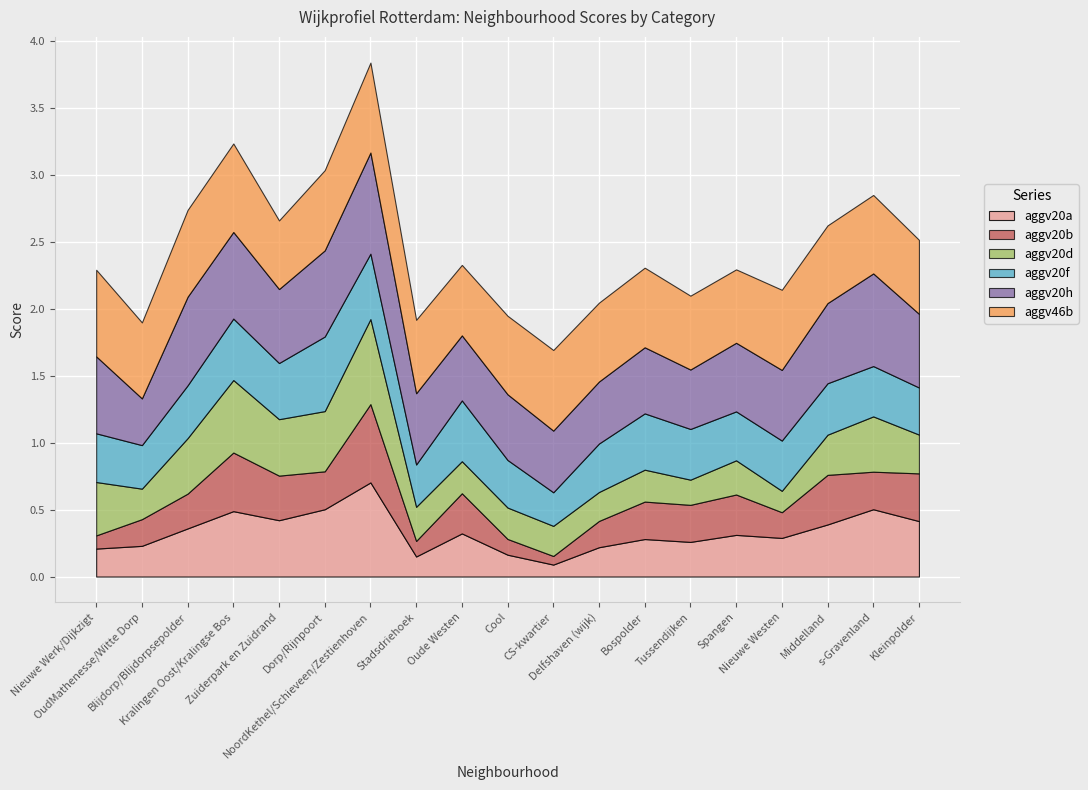

What are all the series names shown in the legend?

aggv20a, aggv20b, aggv20d, aggv20f, aggv20h, aggv46b